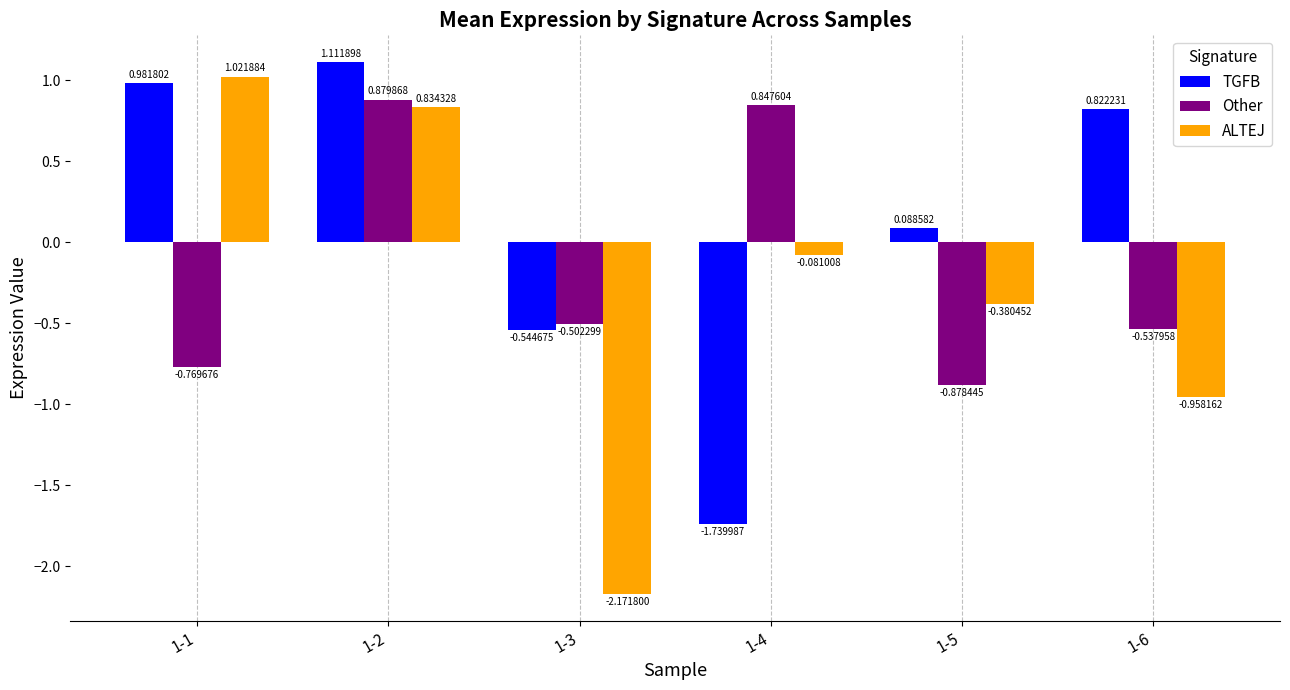

What is the difference between the highest and lowest values at 1-4?

2.6